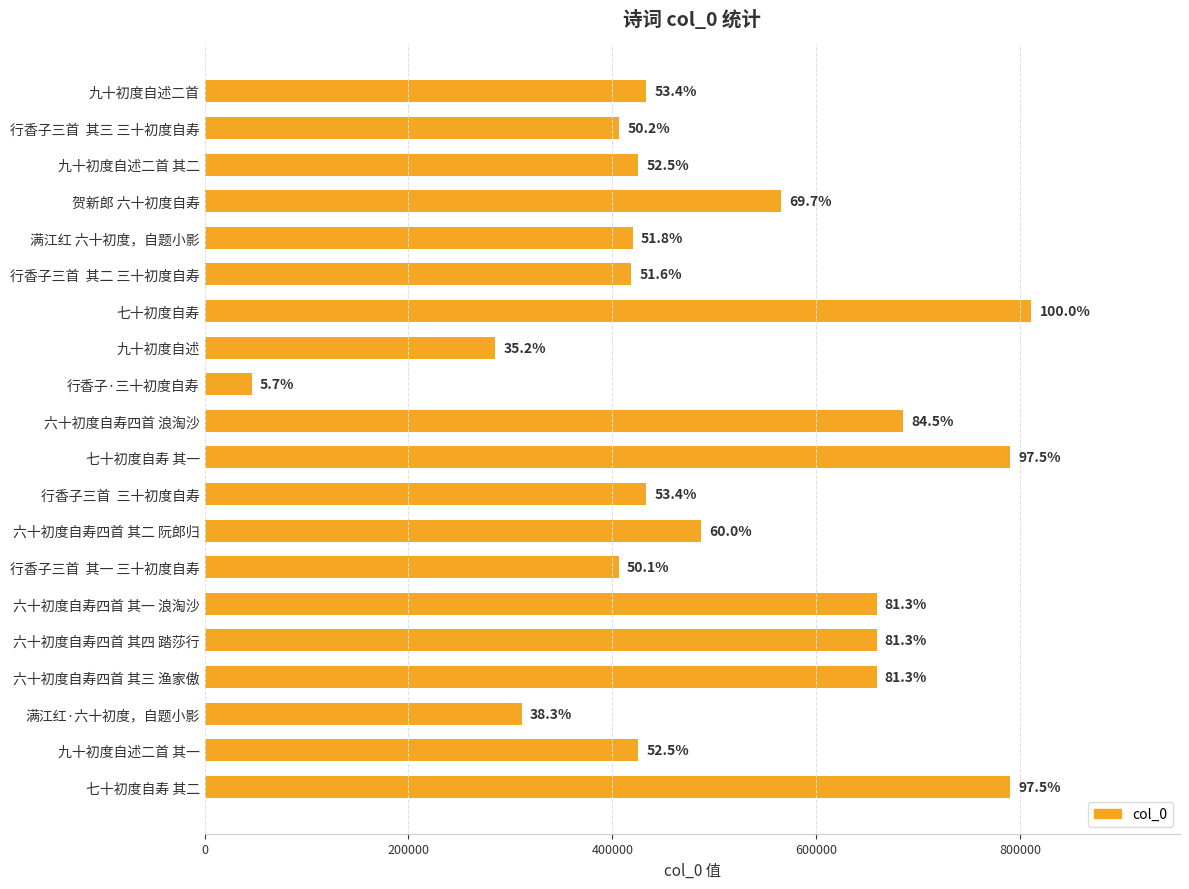

Does the chart contain any negative values?

No